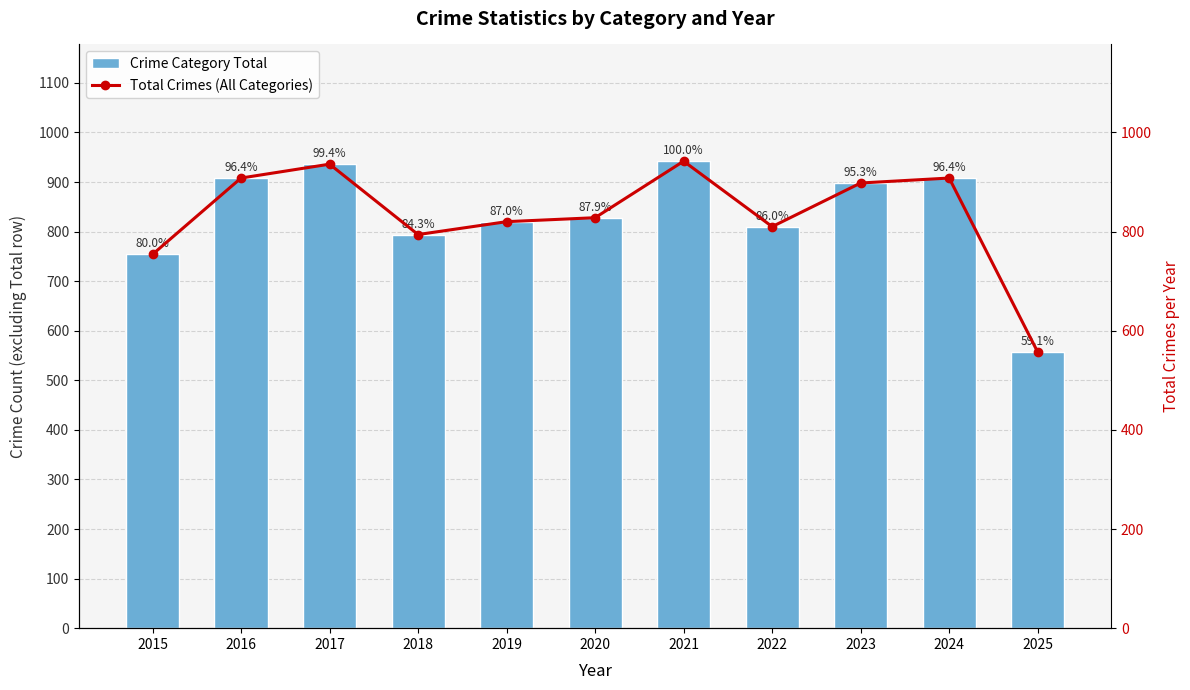

What is the maximum value for Crime Category Total?

942